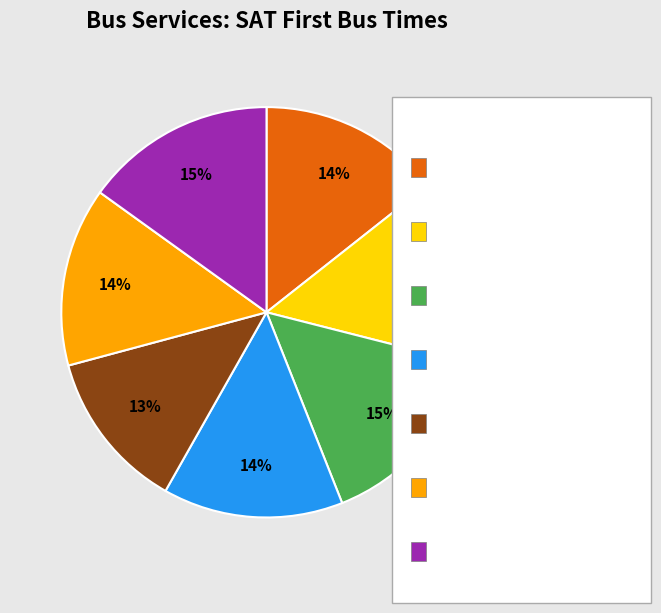

Is there any slice that represents more than half of the pie?

No